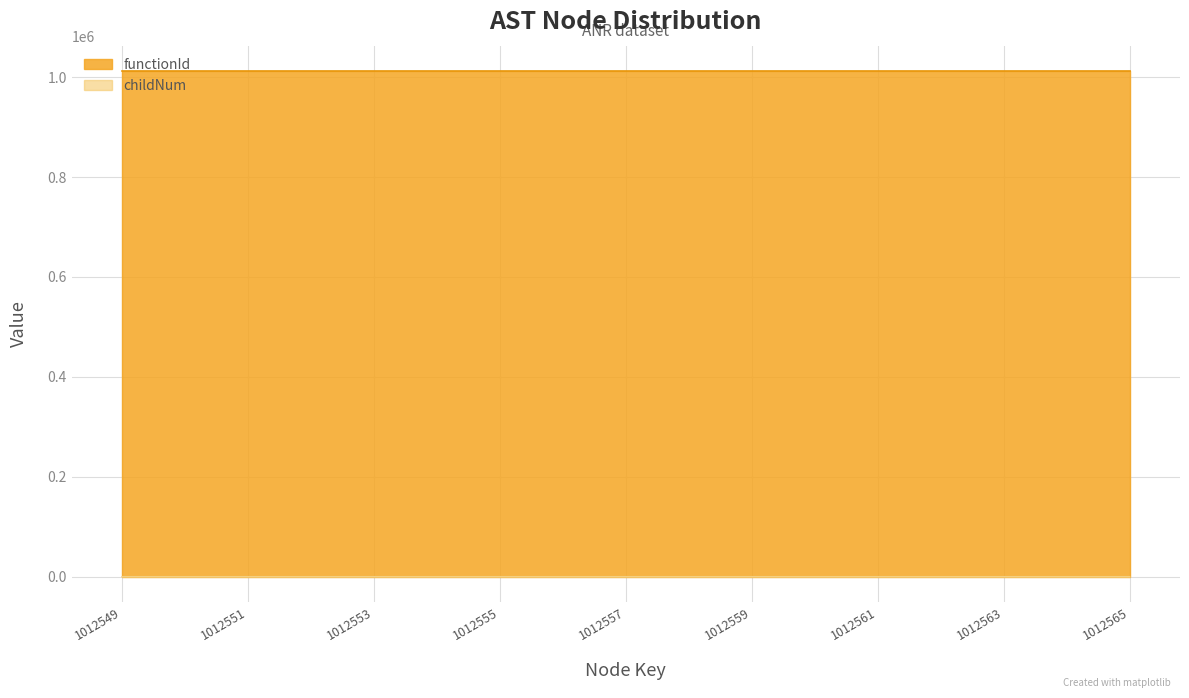

Count the number of categories in the chart.

17